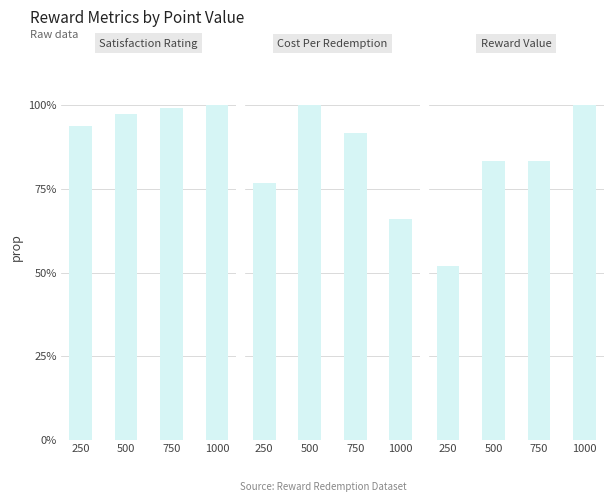

Rank the series at 250 from lowest to highest value.

Reward Value, Cost Per Redemption, Satisfaction Rating